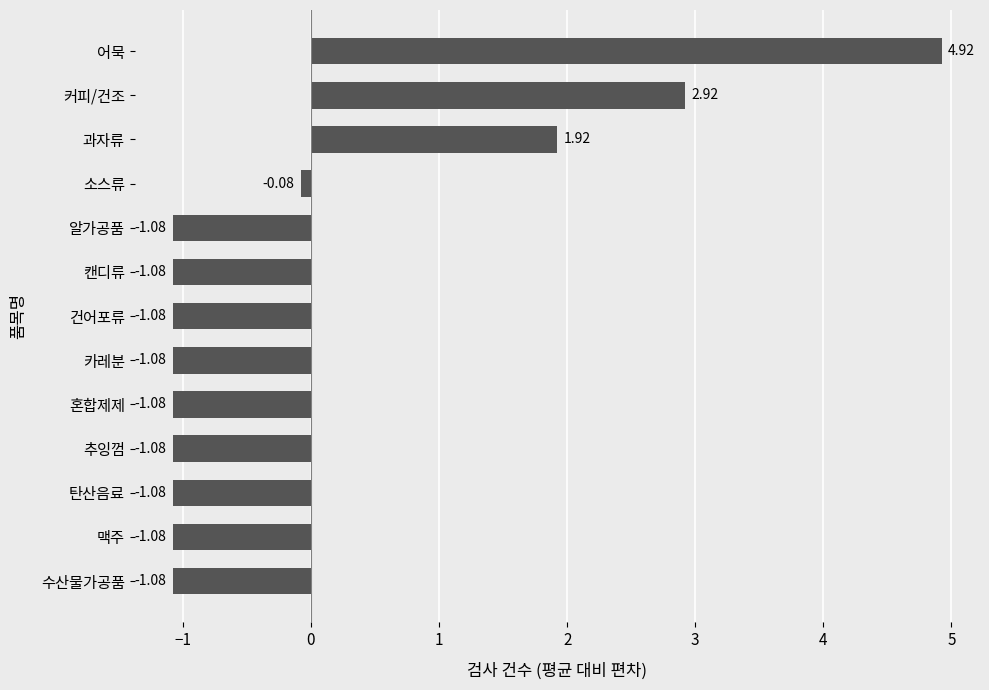

Does the chart contain any negative values?

Yes